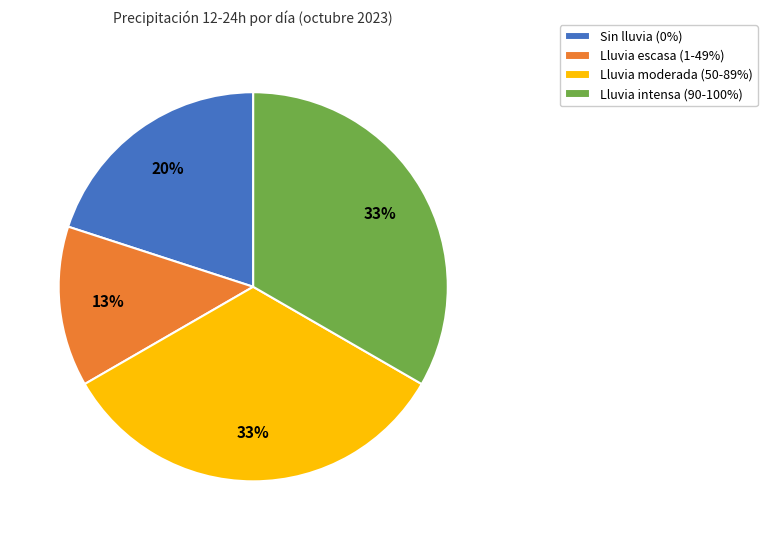

Combined, do Lluvia escasa (1-49%) and Lluvia intensa (90-100%) account for over 50%?

No